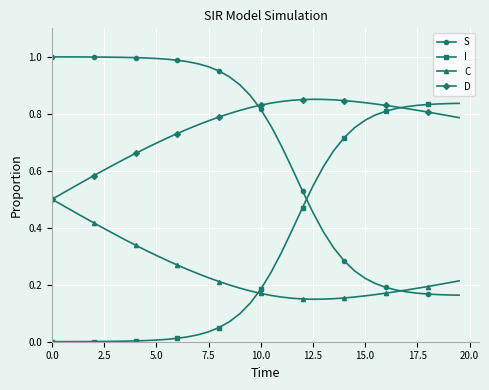

At how many categories does at least one series exceed 0?

40